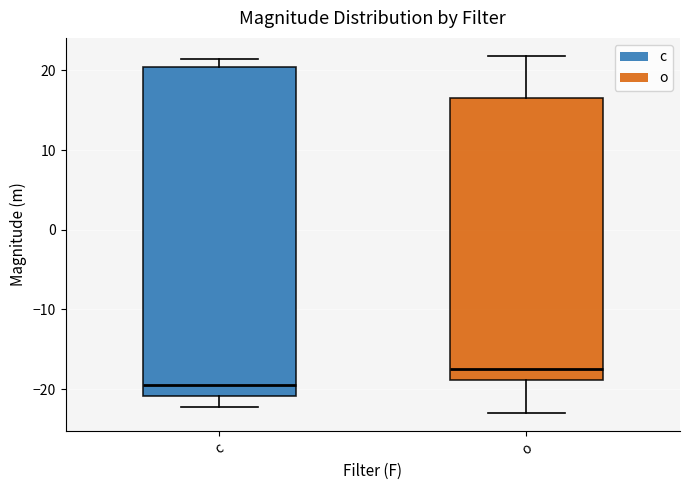

Comparing the boxes themselves (not the whiskers), which one is the tallest?

c